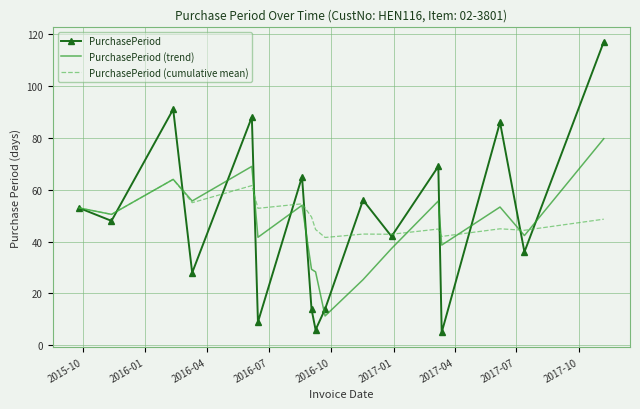

Which series has the largest range (max minus min)?

PurchasePeriod